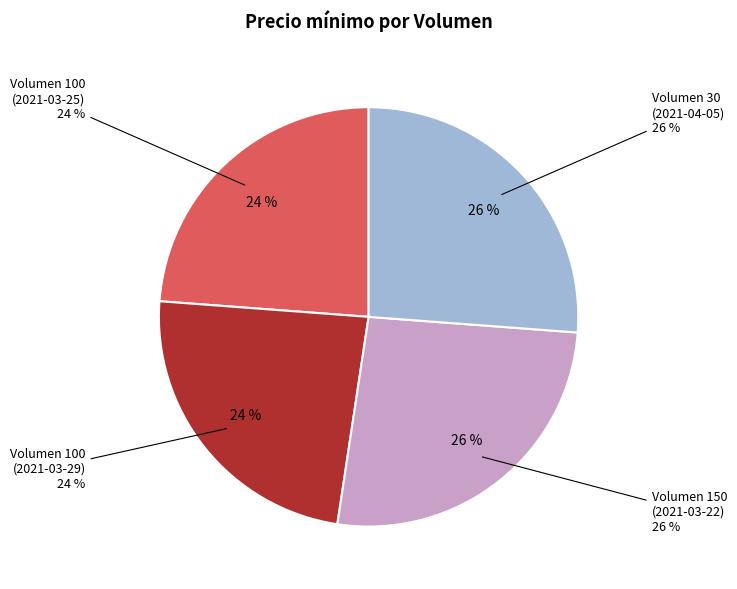

How many segments does this pie chart have?

4